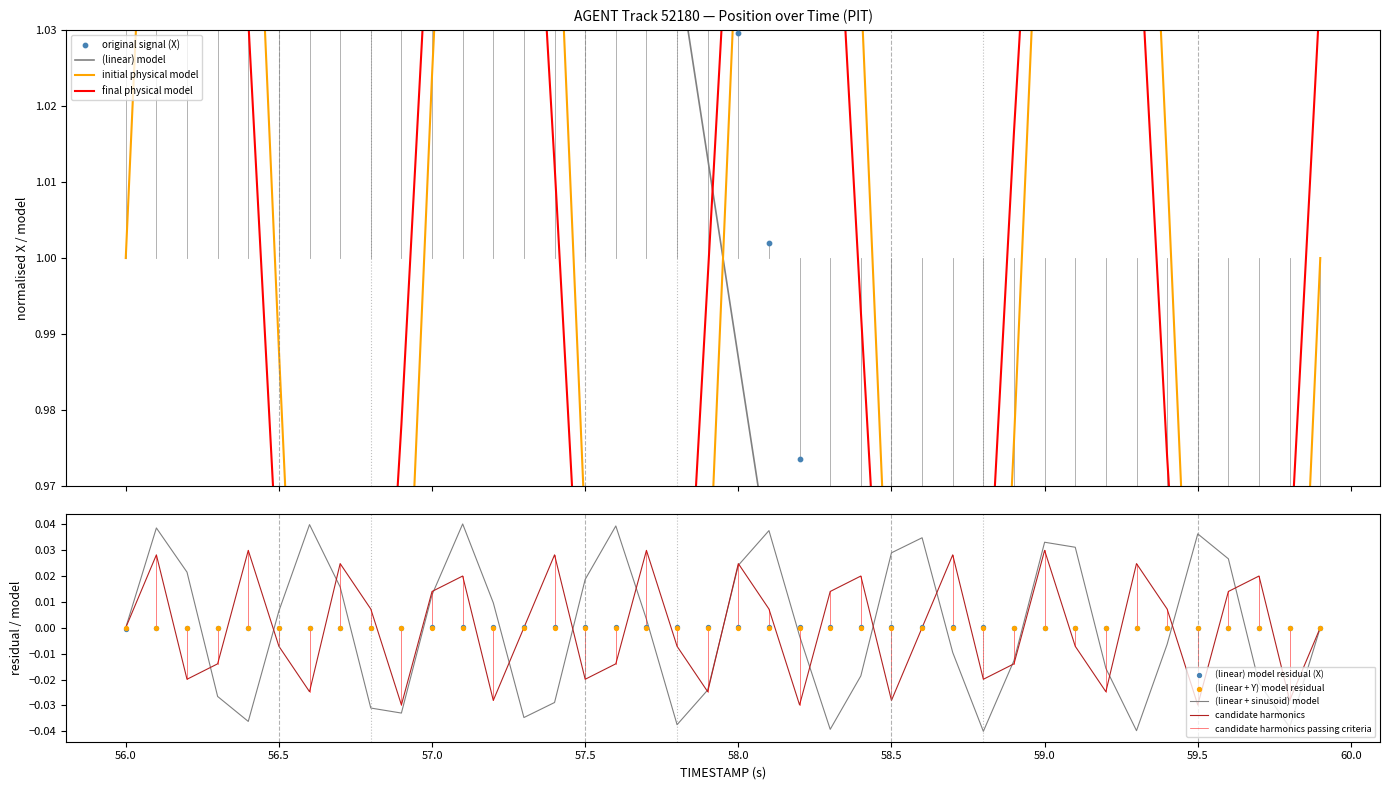

Is the value of Y at 33 greater than the value of X at 58.5?

No